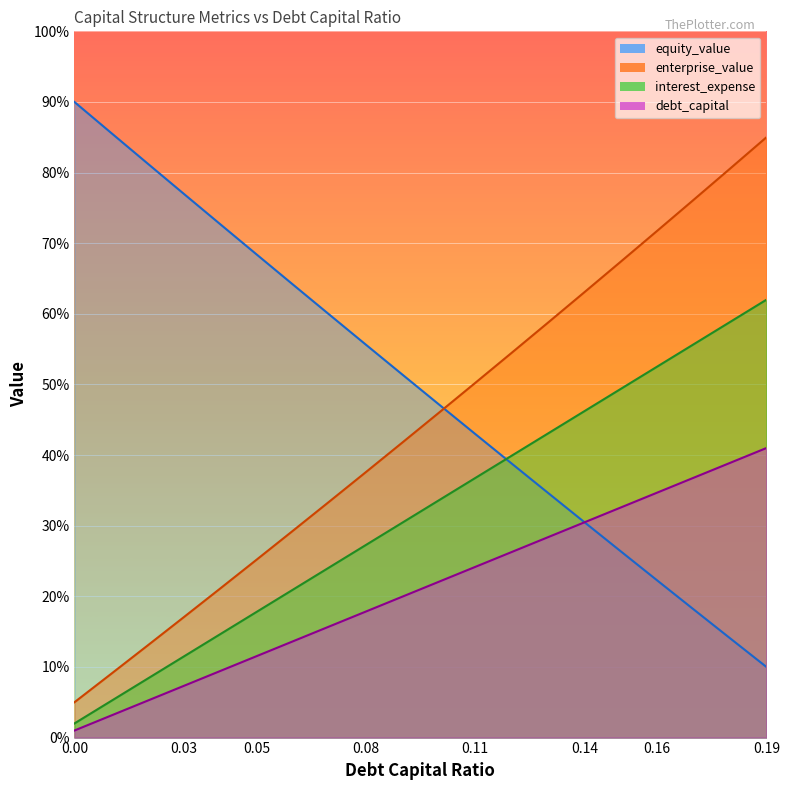

What is the difference between the highest and lowest values at 0.11?

26.0